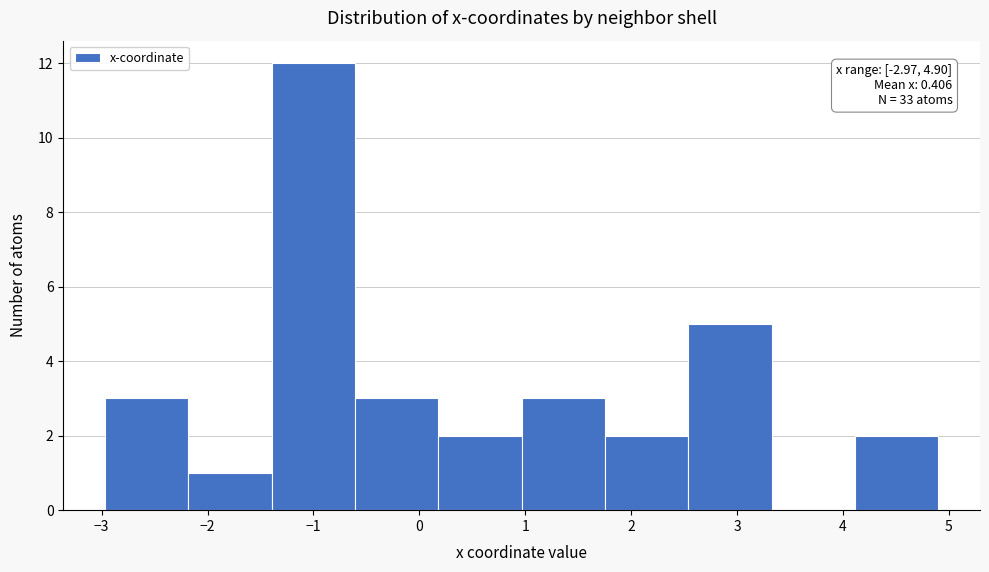

Which range on the x-axis has the tallest bar?

-1.4 to -0.6